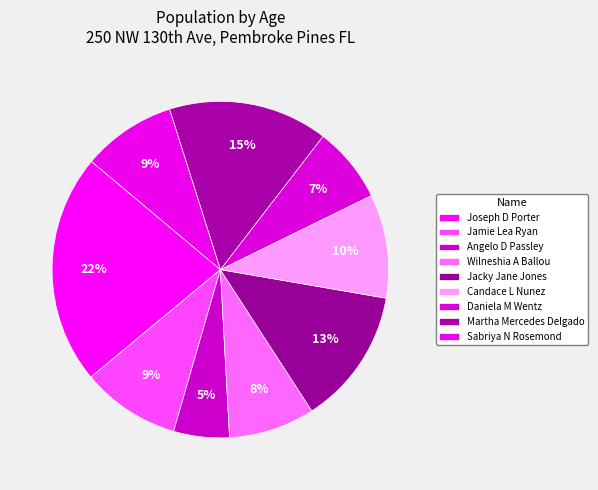

Is there any slice that represents more than half of the pie?

No